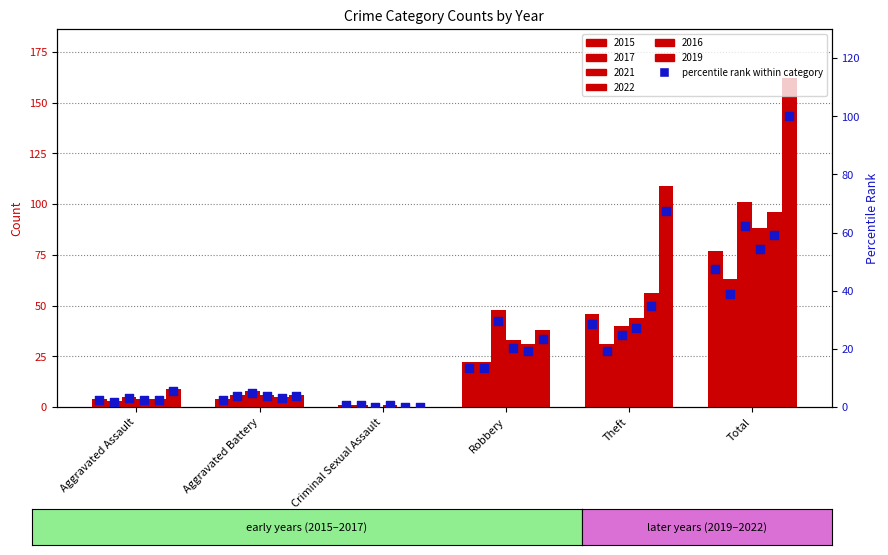

Is the value of 2022 at Aggravated Battery greater than the value of 2016 at Criminal Sexual Assault?

Yes